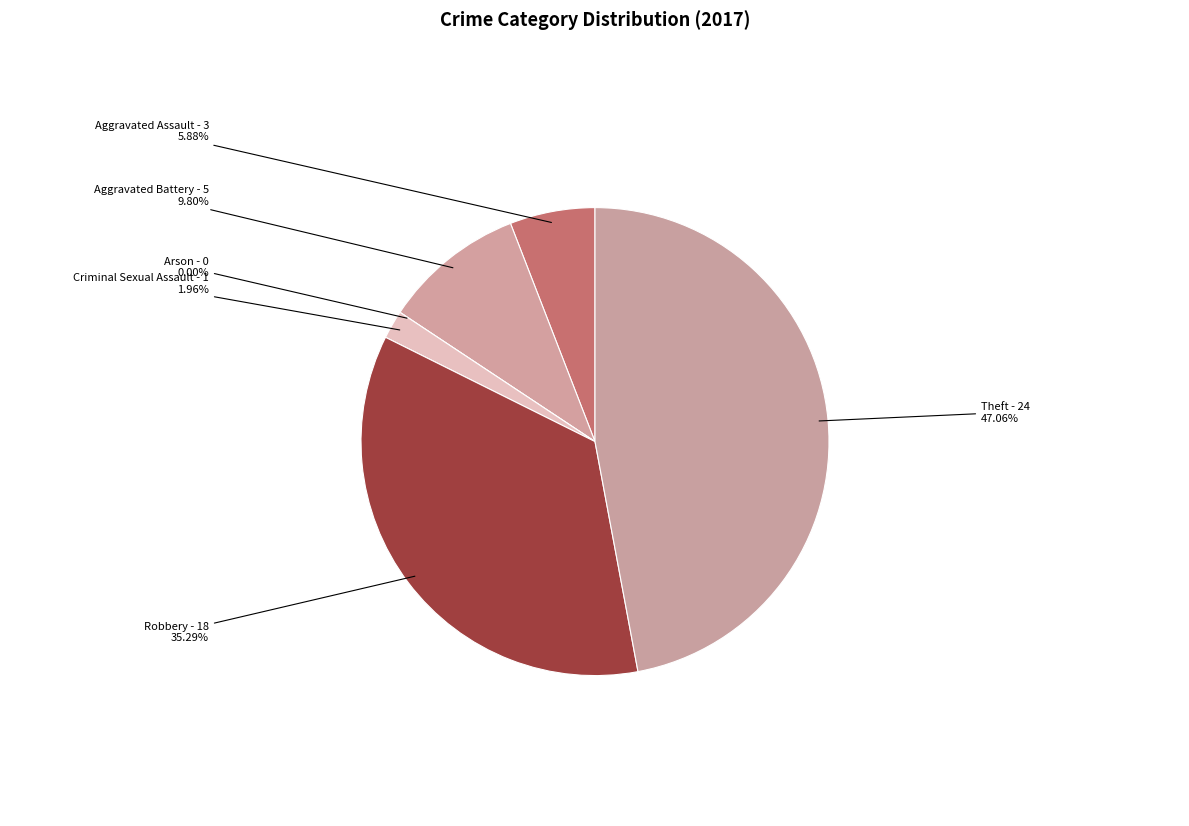

Between Arson and Robbery, which is larger?

Robbery